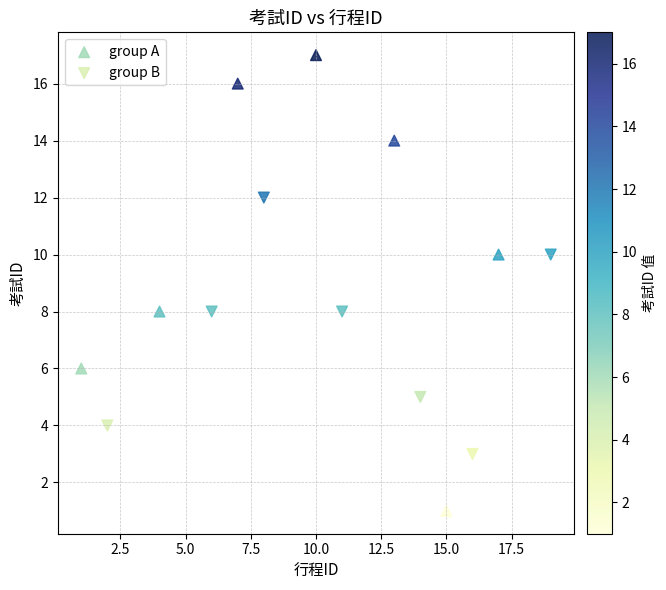

Which series contains the highest Y value?

group A